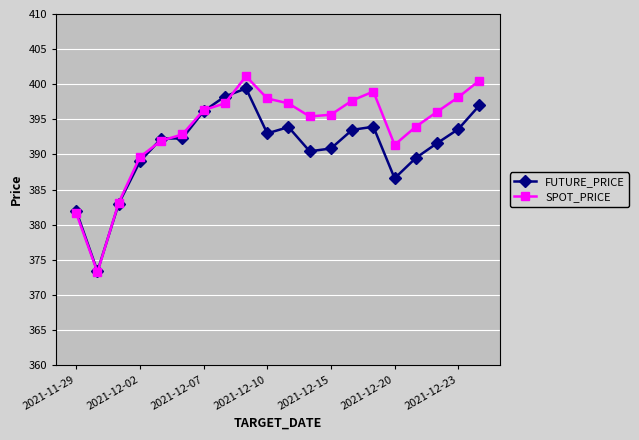

True or false: FUTURE_PRICE has more than 0 points higher than both neighbors.

True